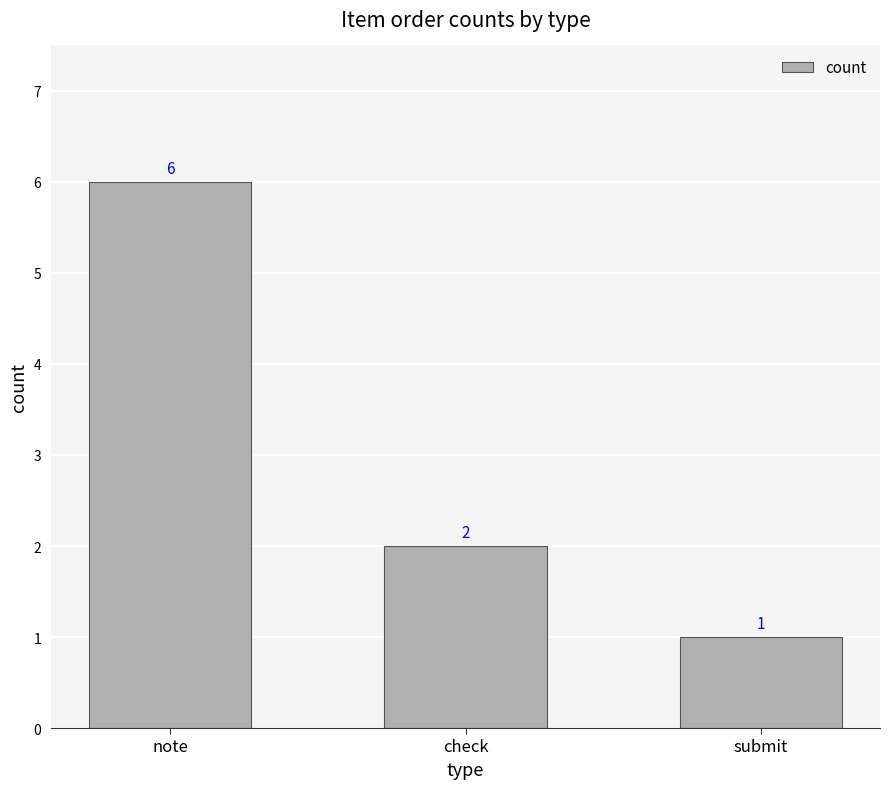

What position from the left is check?

2